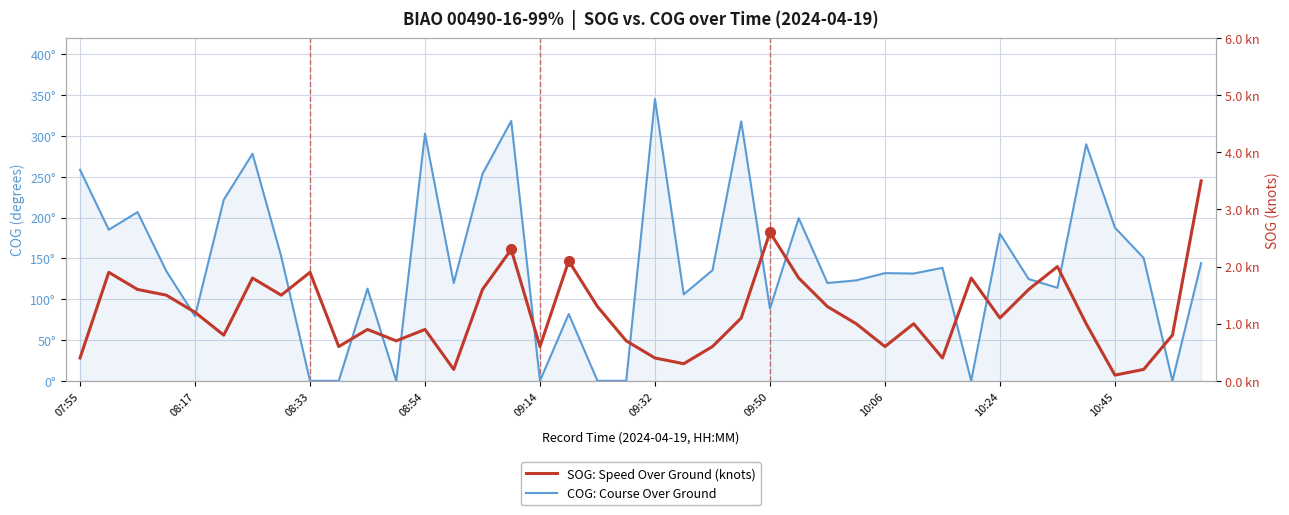

How many data points in COG: Course Over Ground are above 134?

20